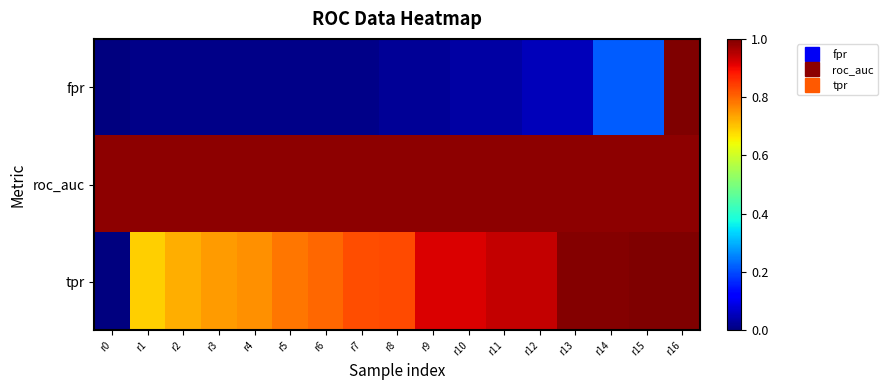

Which series changed the most between r1 and r16?

fpr